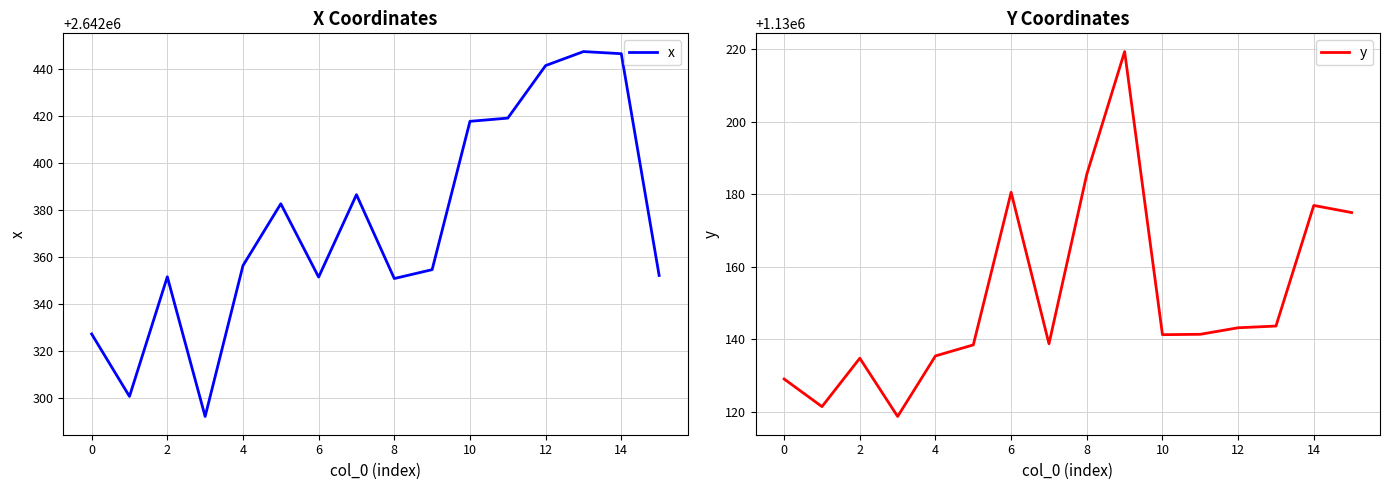

How many values in the y series are below 1130141?

7